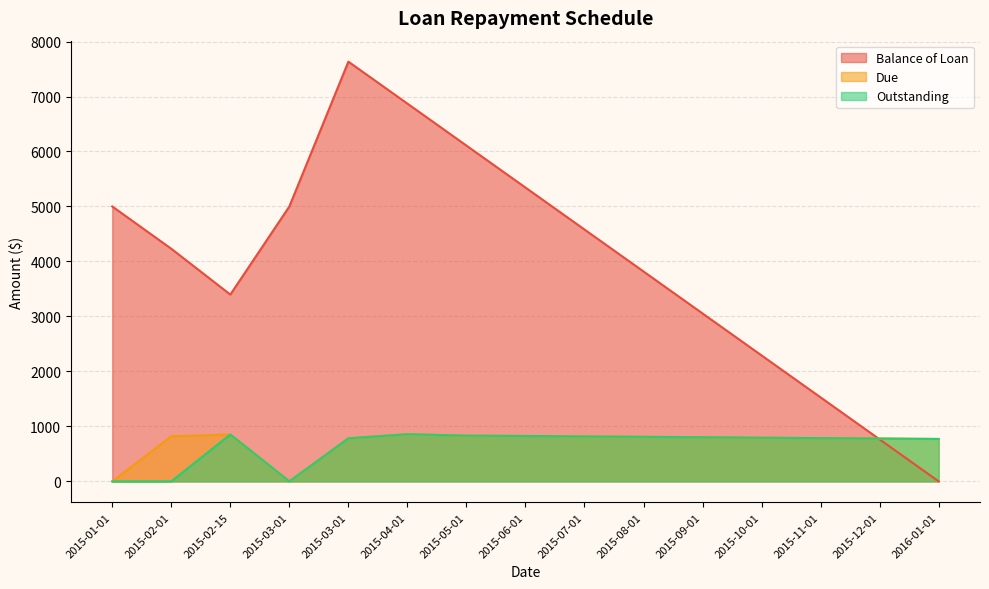

In Outstanding, how many points are higher than both neighbors (excluding endpoints)?

2